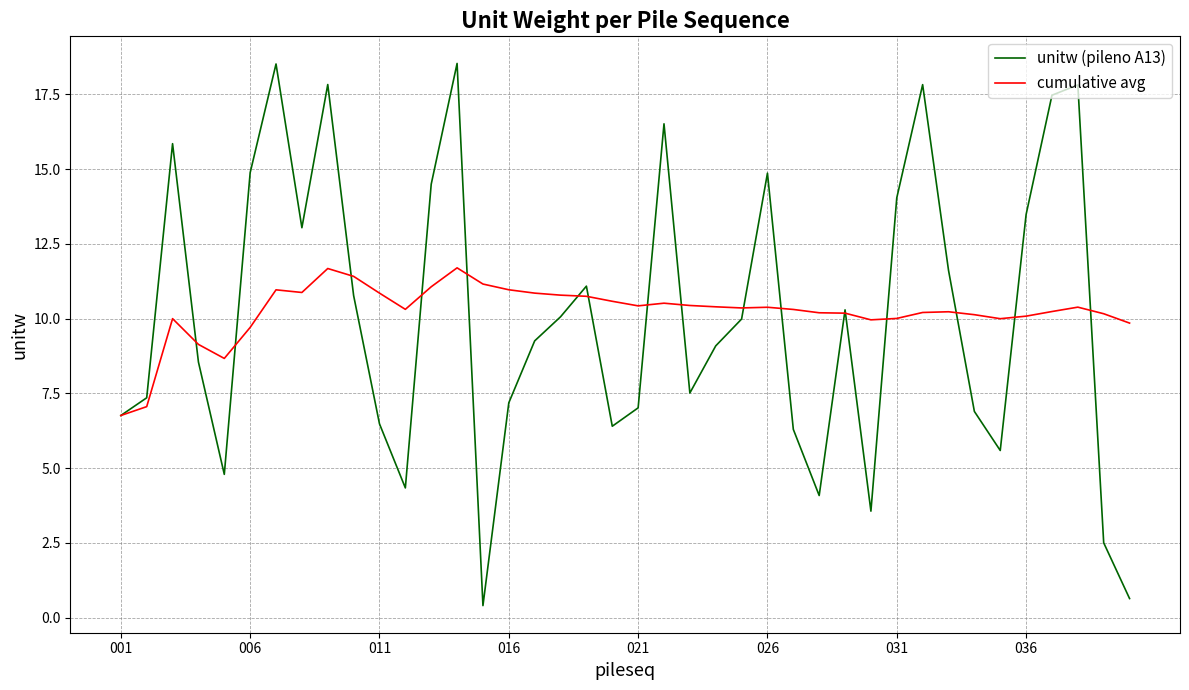

What is the difference between the maximum and minimum values in the cumulative avg series?

4.9